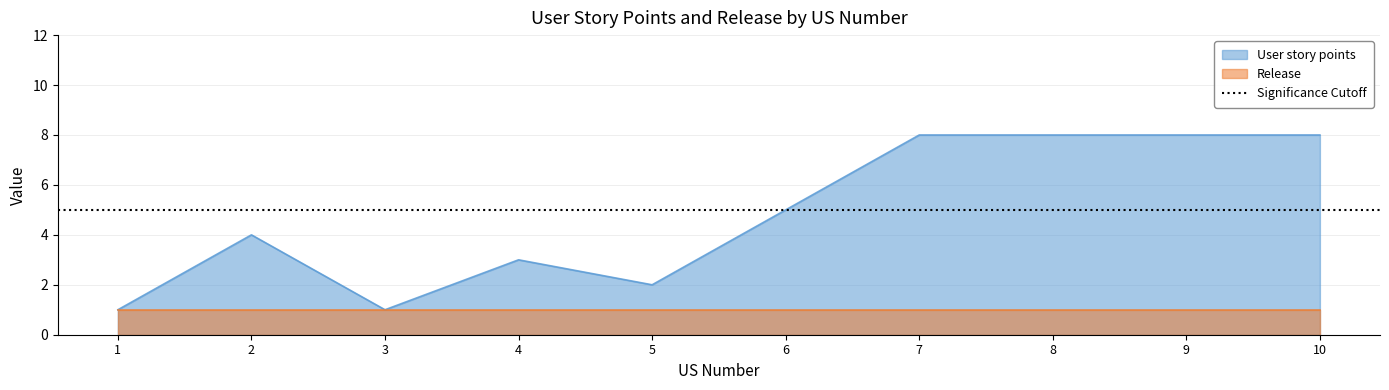

True or false: there are more than 2 points higher than both neighbors.

False